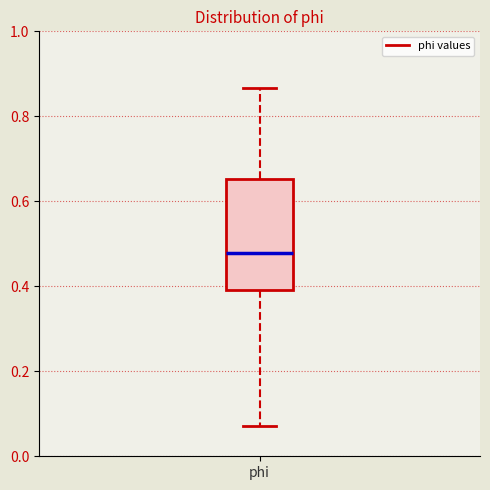

Where is the lower edge of the box for phi on the y-axis? The values are not printed on the chart, so give them approximately, as read against the axis.

0.40